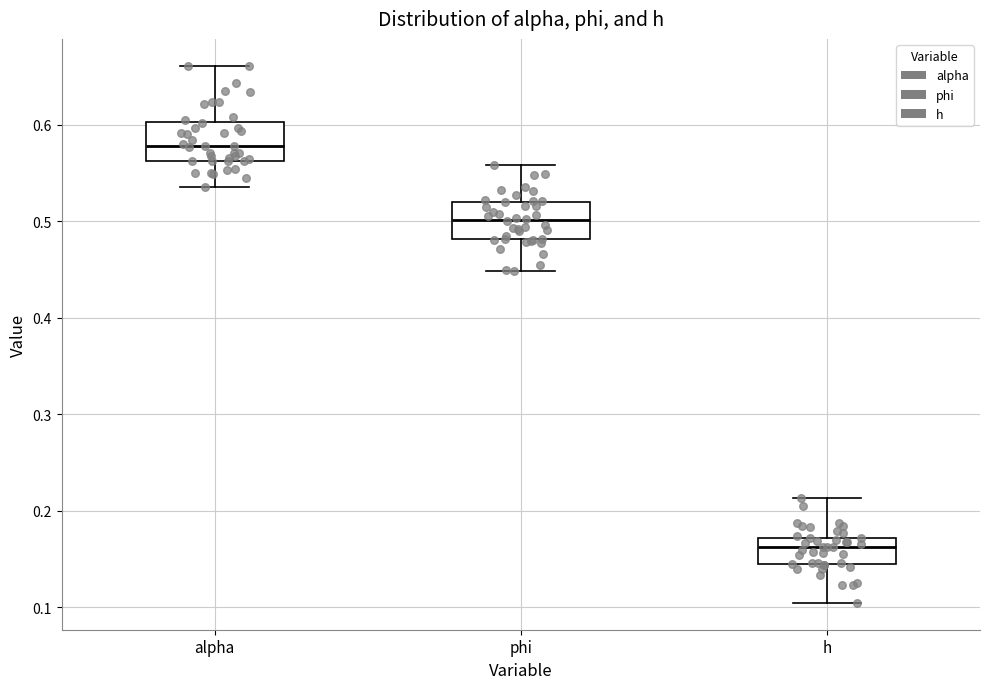

Which box has the lowest median line?

h